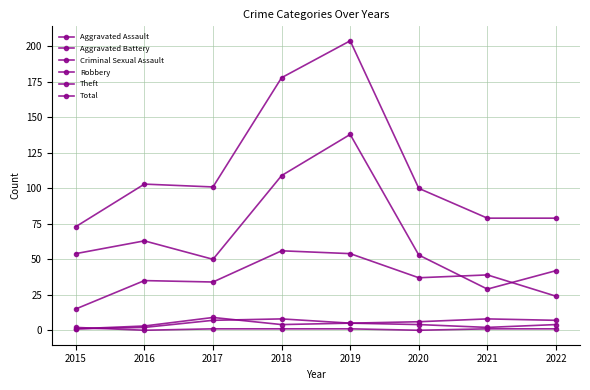

How many lines are shown in the chart?

6